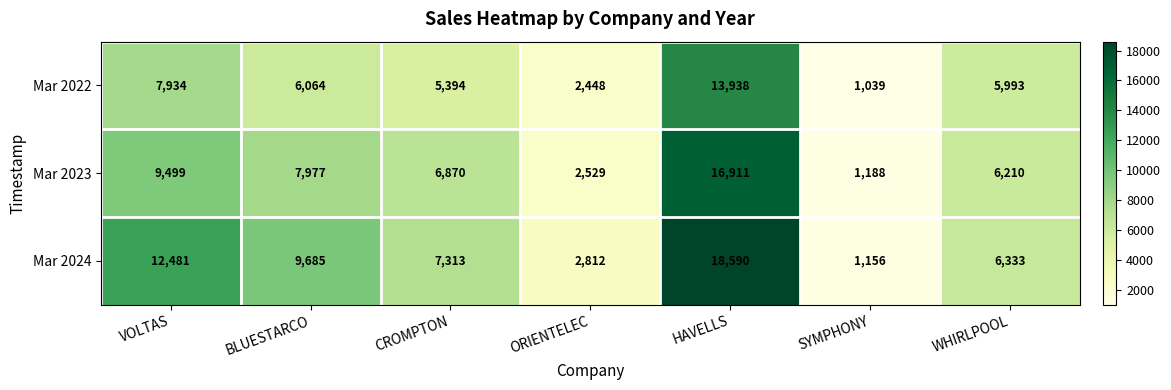

At which label is Mar 2022 closest to 7488?

VOLTAS